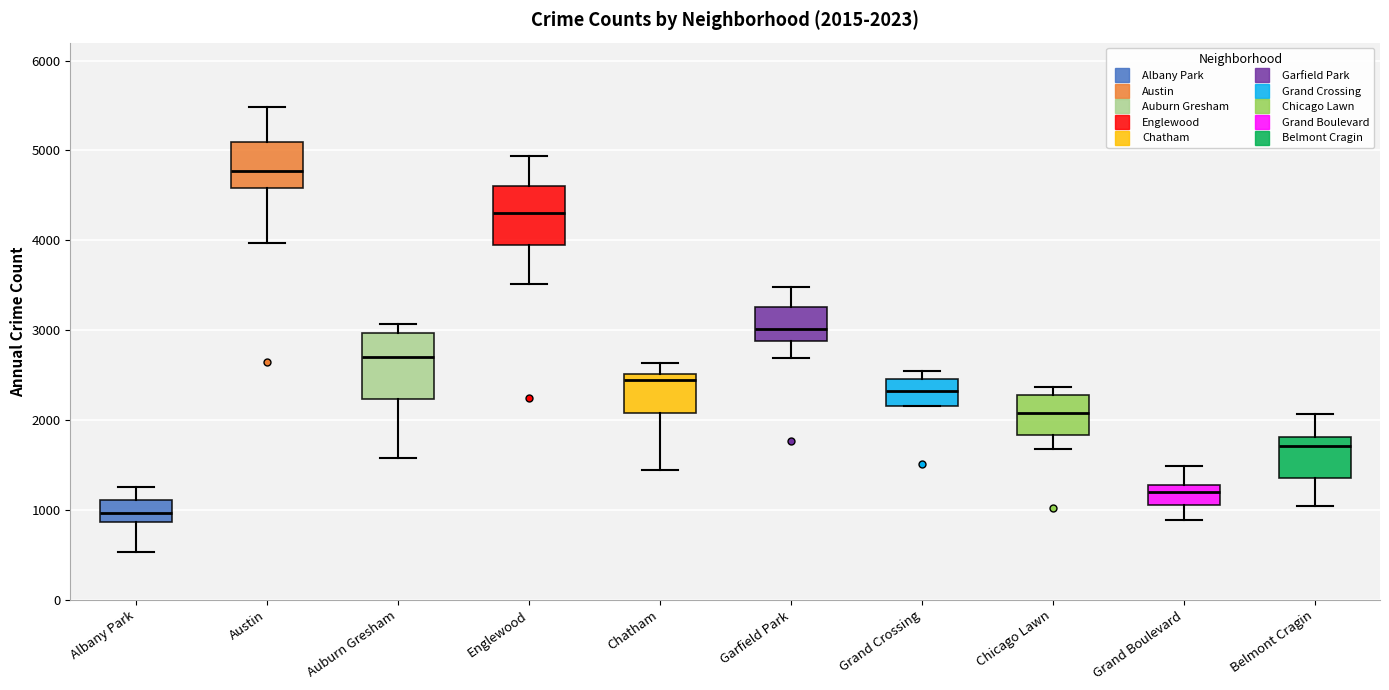

Which box's median line is the highest?

Austin